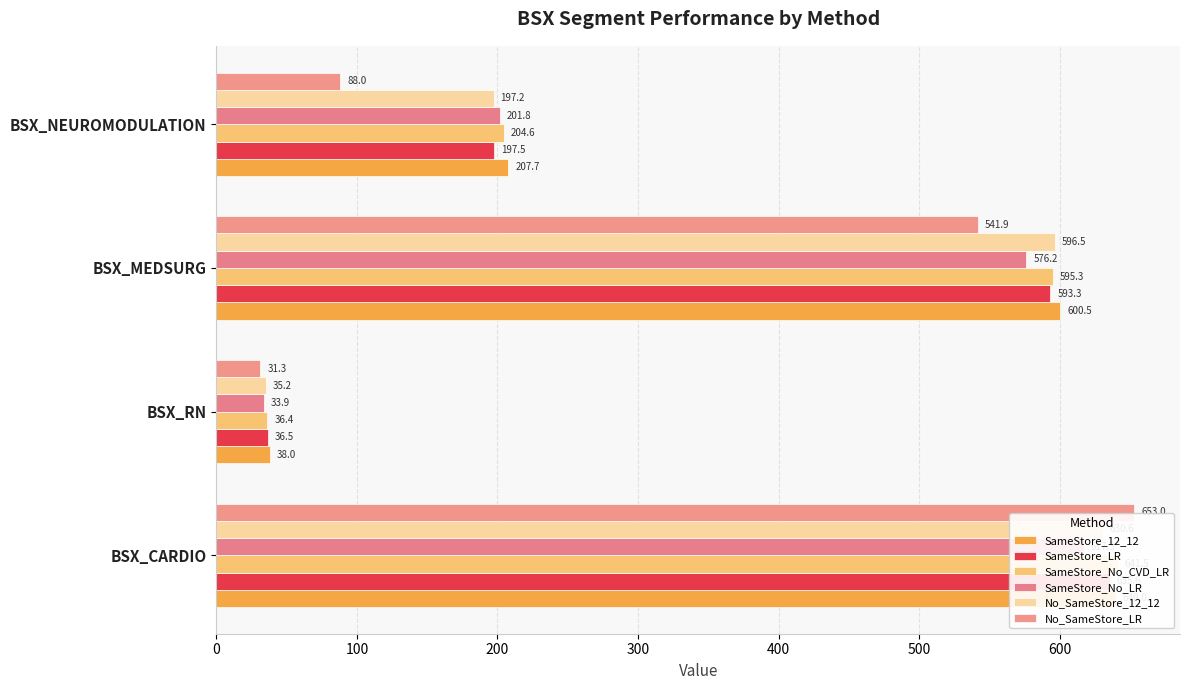

Which series has the largest total across all categories?

SameStore_12_12